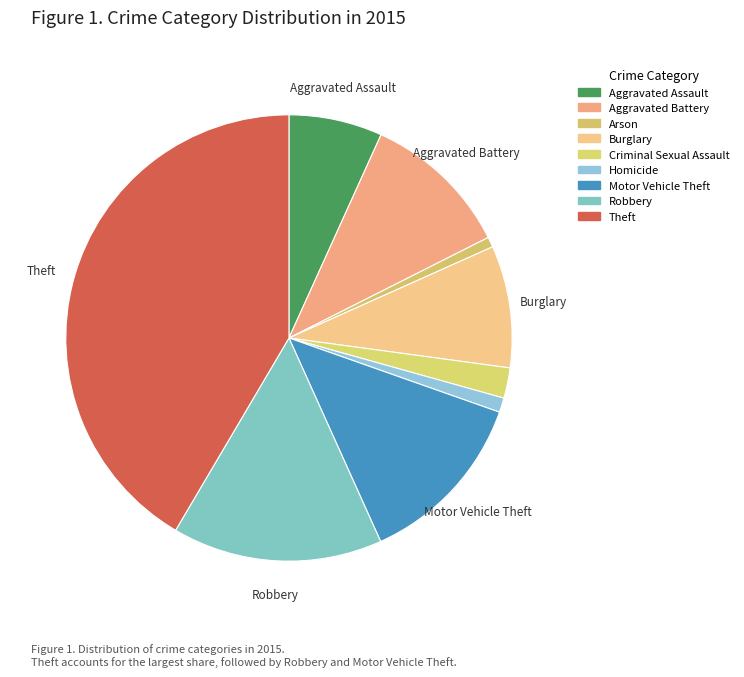

What is the largest slice in the pie chart?

Theft